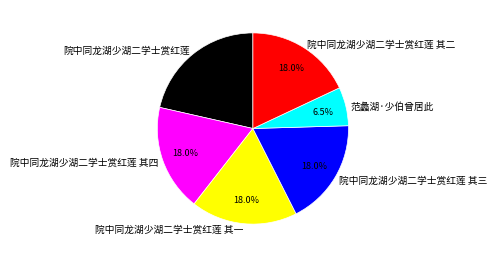

How much of the chart is everything except 院中同龙湖少湖二学士赏红莲 其一?

82.0%